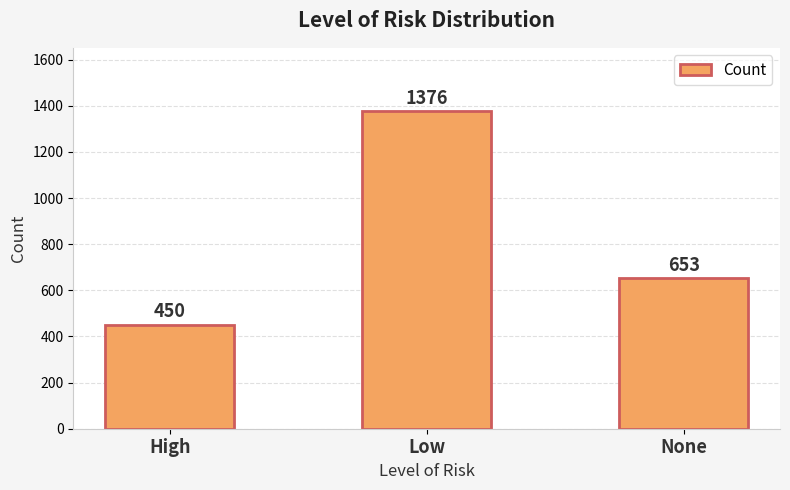

Are the bars grouped side by side (vs. stacked)?

No